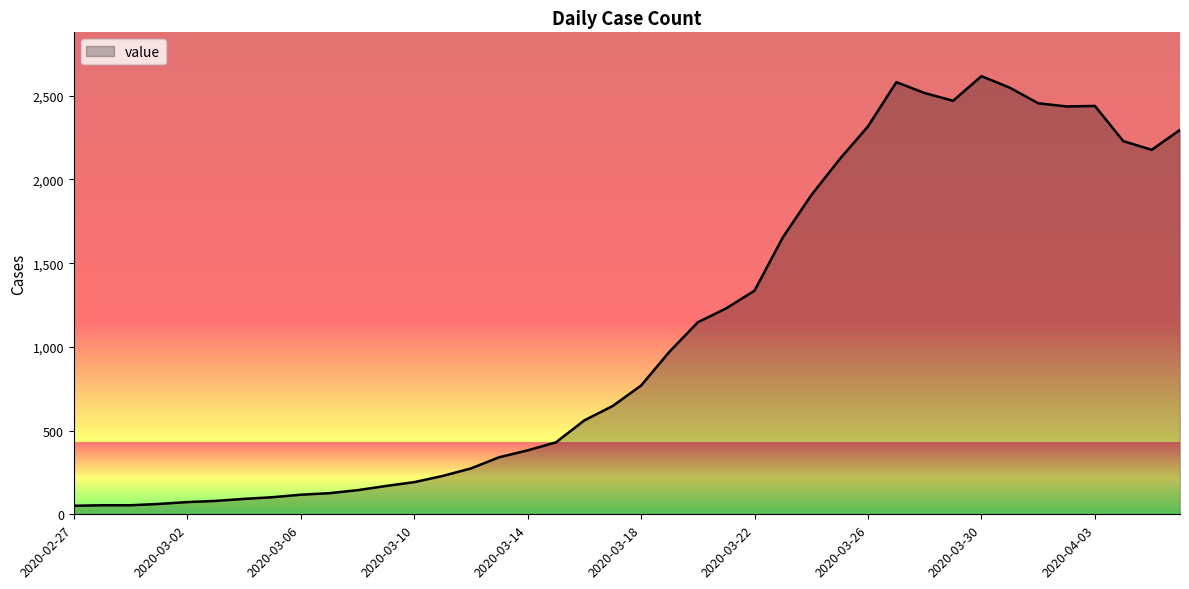

What is the greatest value displayed?

2617